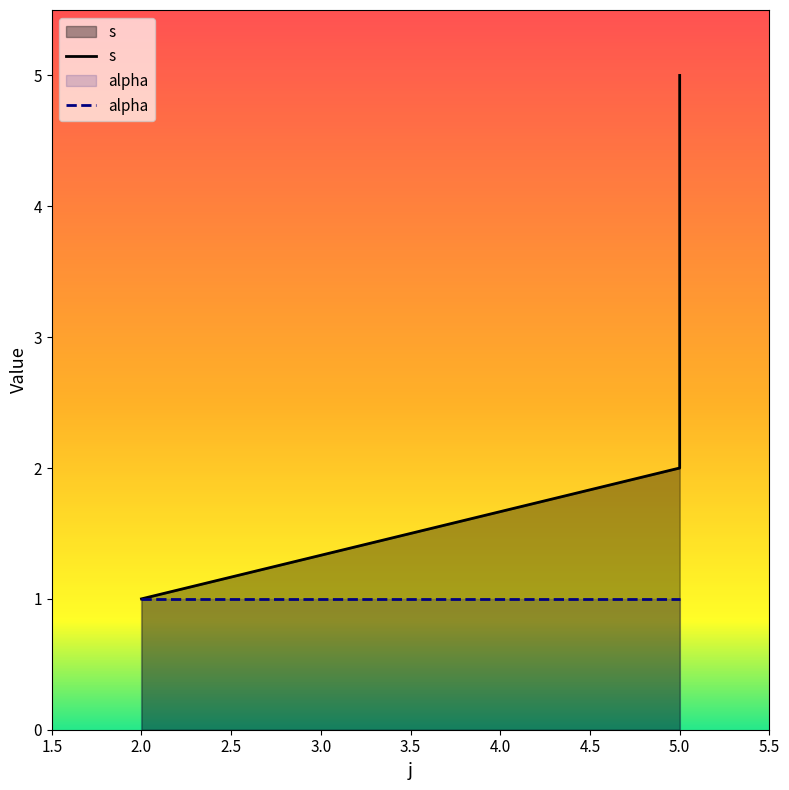

What is the average value?

3